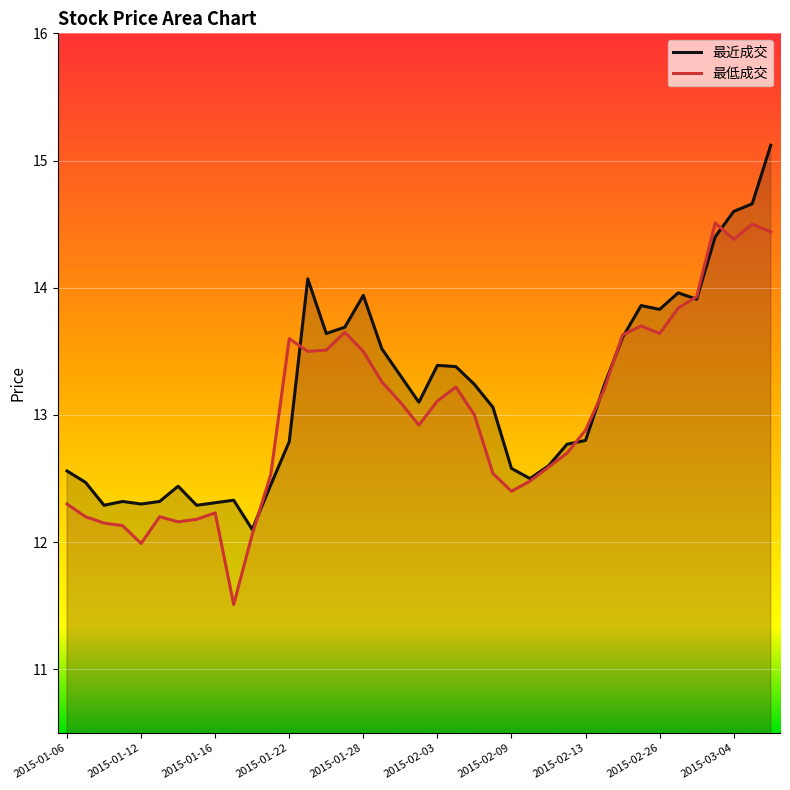

How many interior local valleys does the 最近成交 series have?

9